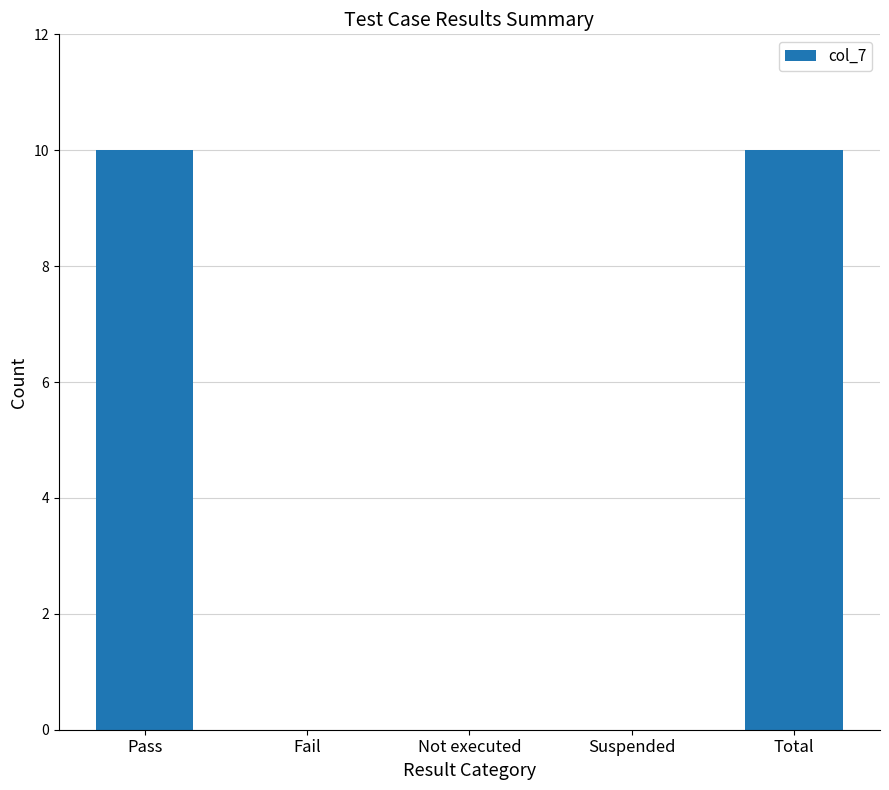

What is the change in value from Pass to Fail?

-10